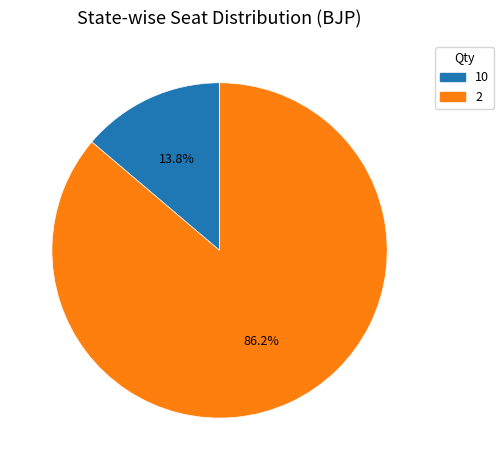

Which slice is the largest?

2